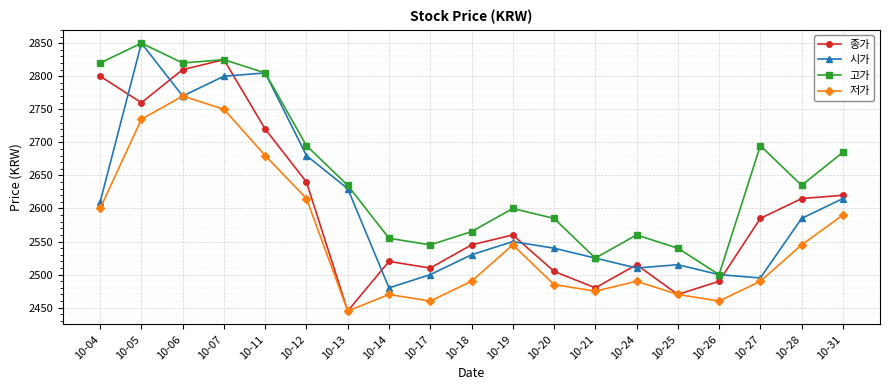

What is the value of the 저가 point at the 9th from the left?

2460